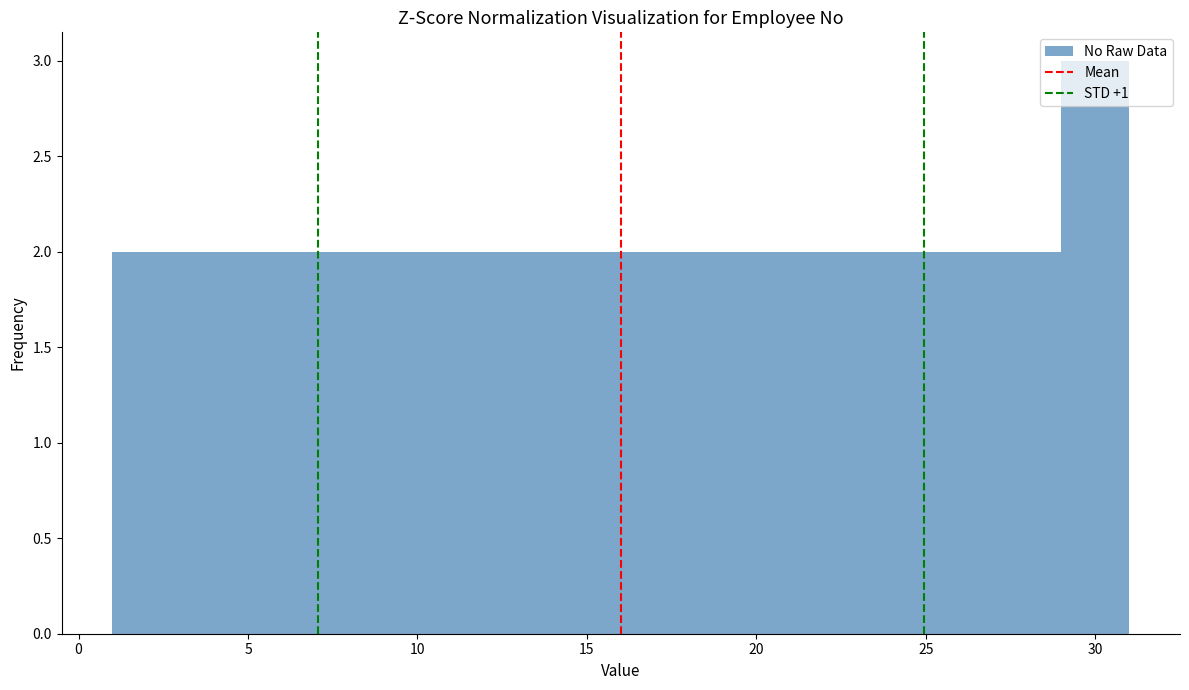

How tall is the bar that spans 15 to 17 on the x-axis? The values are not printed on the chart, so give them approximately, as read against the axis.

2